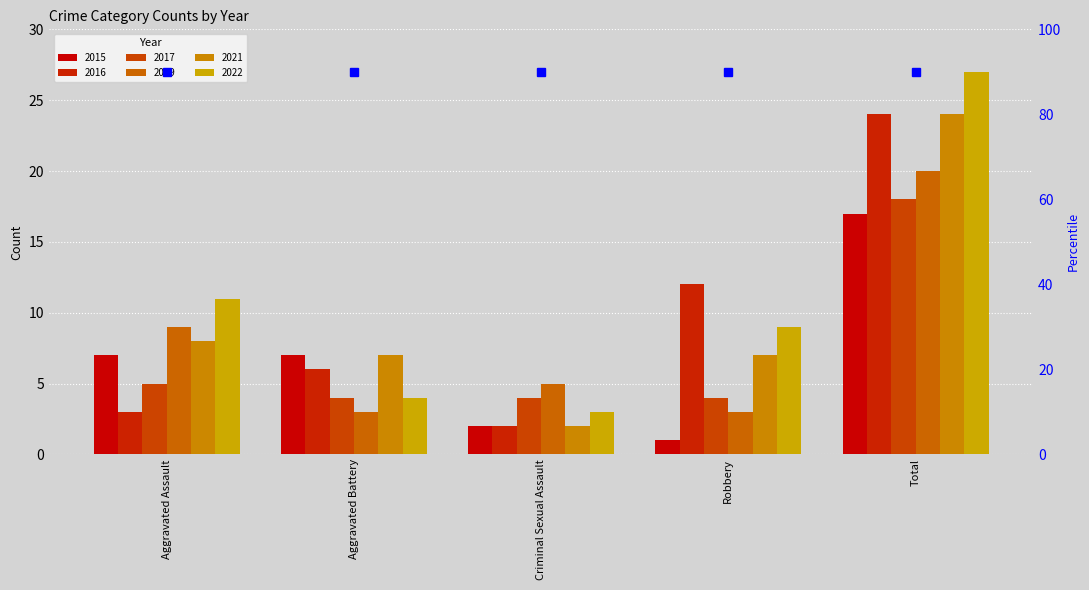

At which label is 2022 closest to 15?

Aggravated Assault